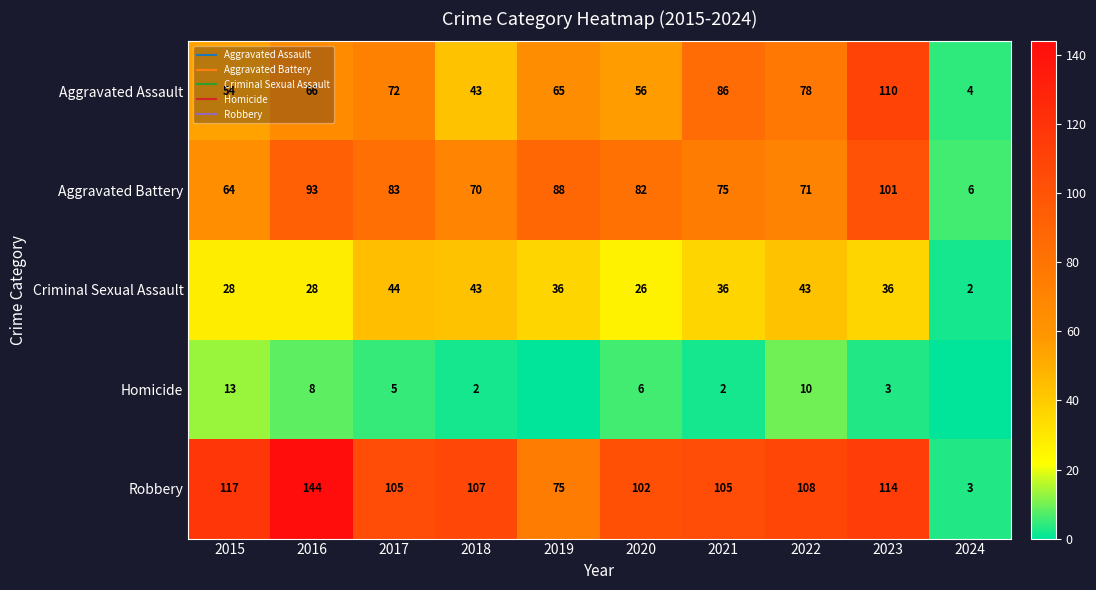

Rank the series by their maximum value, from highest to lowest.

Robbery, Aggravated Assault, Aggravated Battery, Criminal Sexual Assault, Homicide